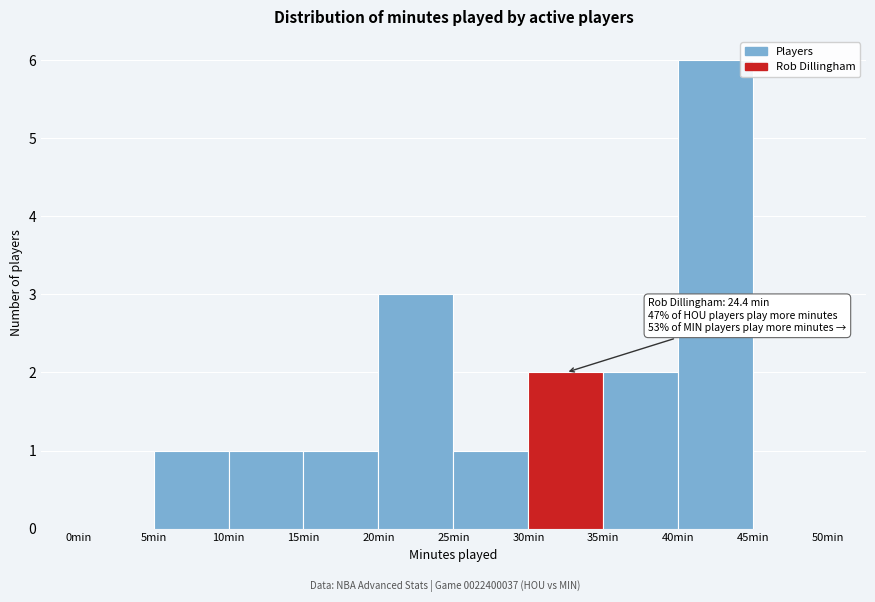

Over which range of the x-axis is the bar tallest?

40 to 45